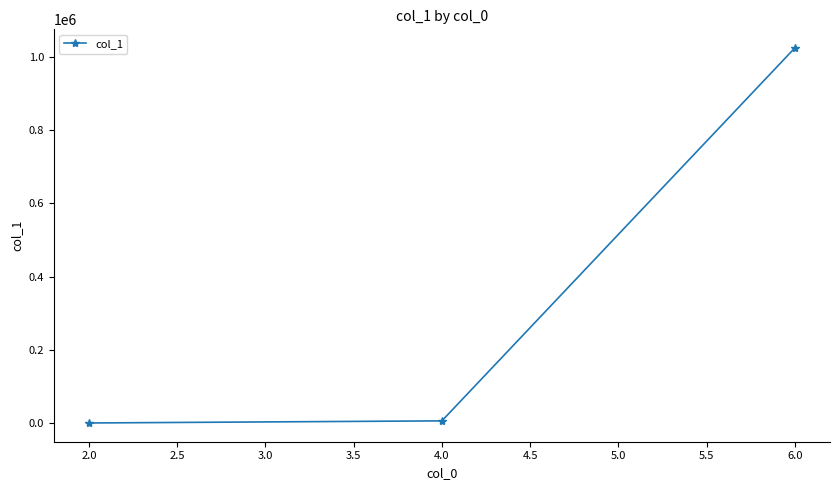

Is it true that the value at 6.0 is 561490?

False